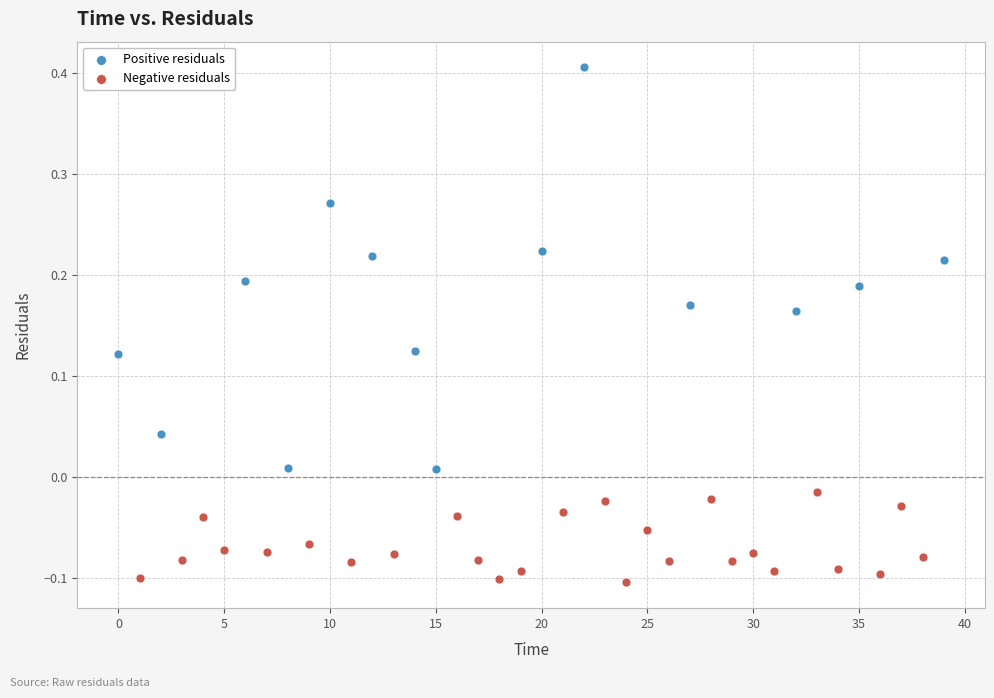

Which series has the largest Y range (max minus min)?

Positive residuals